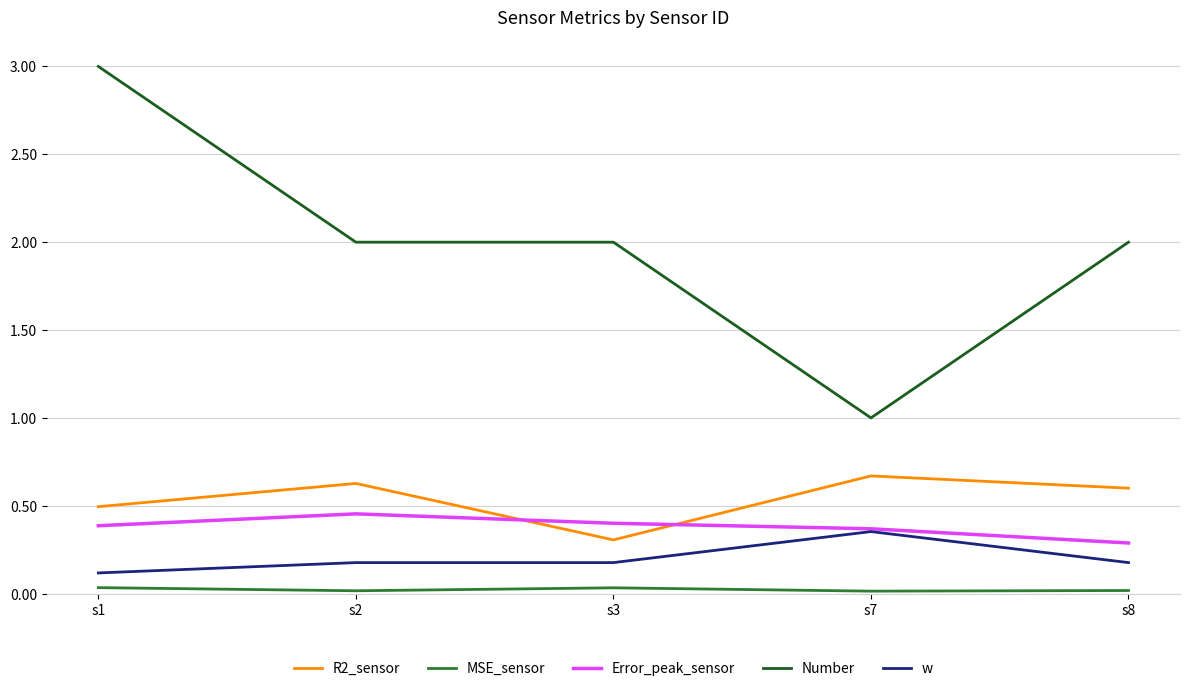

True or false: R2_sensor and w intersect in this chart.

False